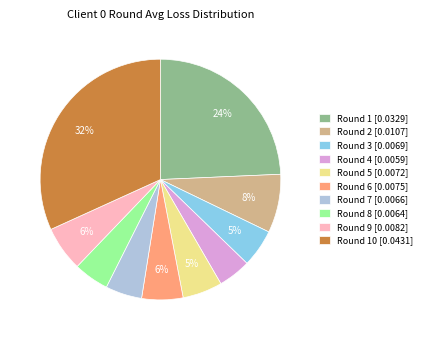

Which slice is the largest?

Round 10 [0.0431]